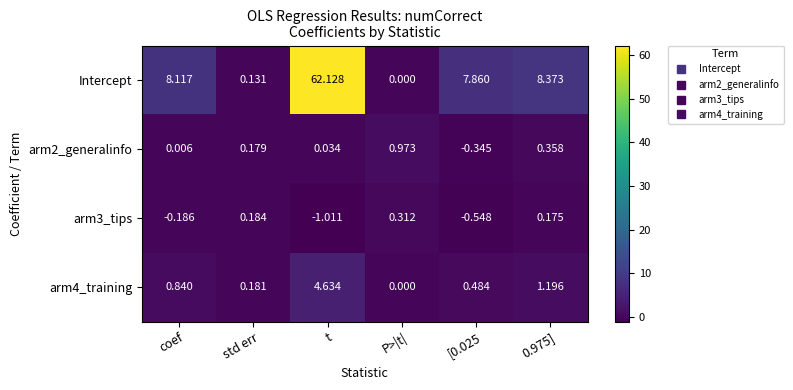

Which label corresponds to the largest value in the chart?

t